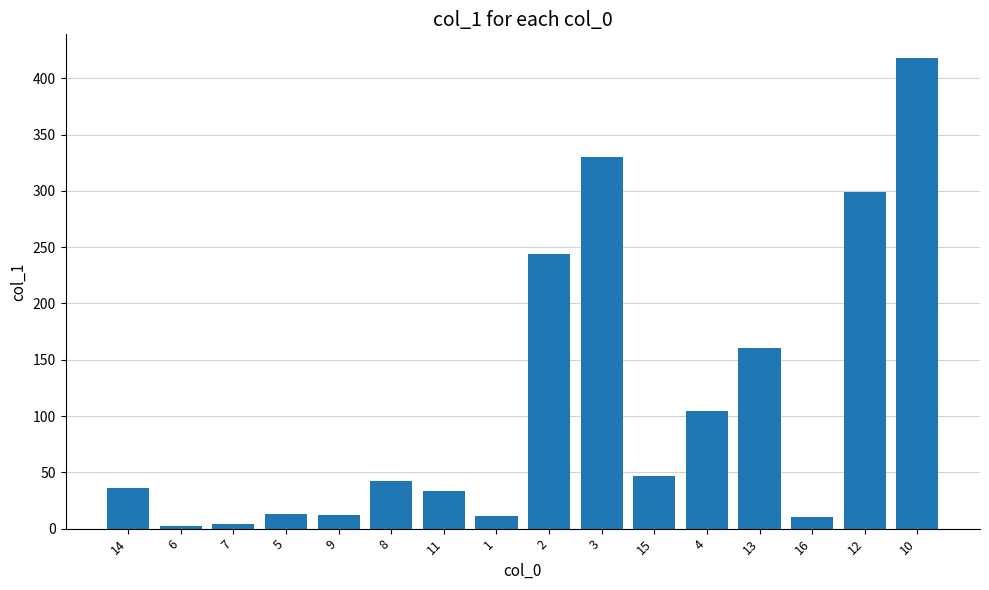

What is the value of the 11th bar from the left?

46.8